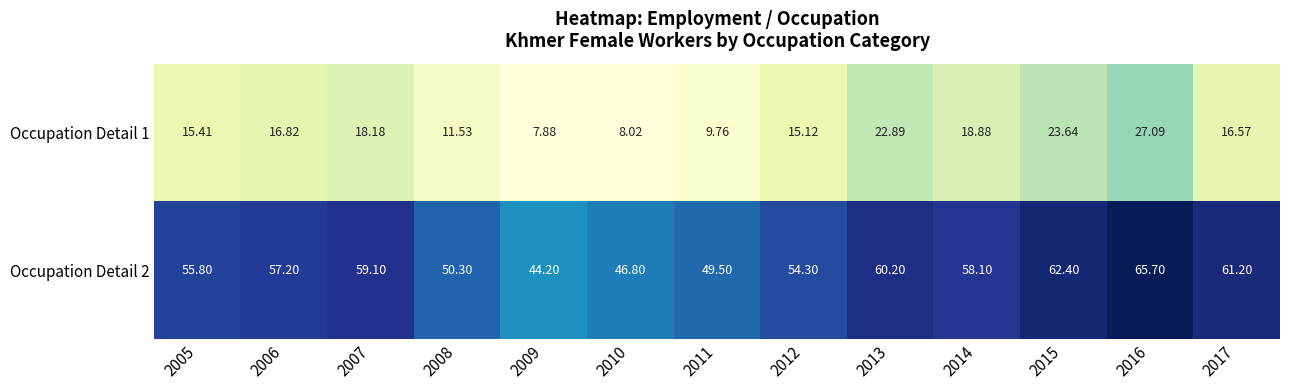

At 2009, list the series in order from largest to smallest.

Occupation Detail 2, Occupation Detail 1